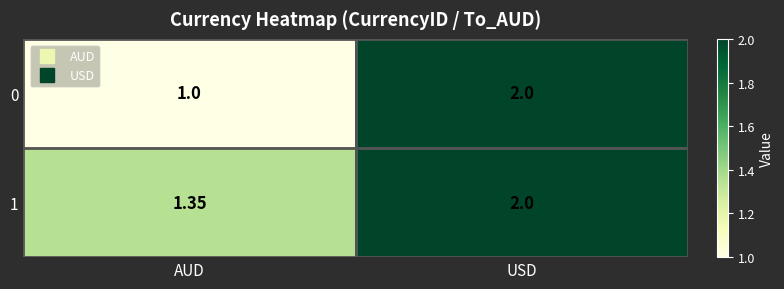

At which label does 0 reach its minimum?

AUD